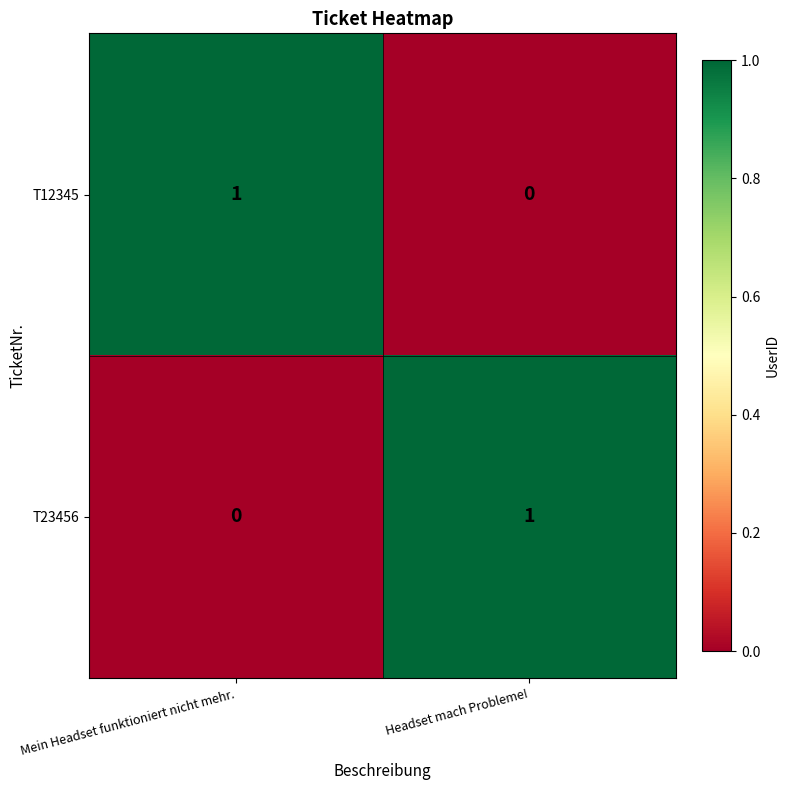

Where is T12345 nearest to the value 0?

Headset mach Probleme!